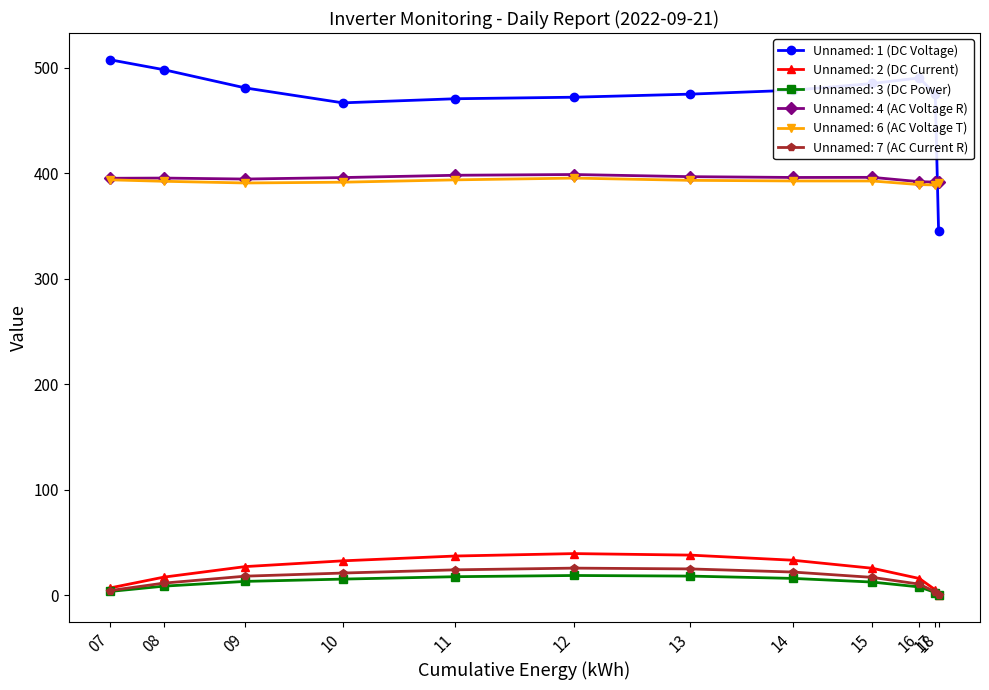

How many data points in Unnamed: 3 (DC Power) are less than 13?

6